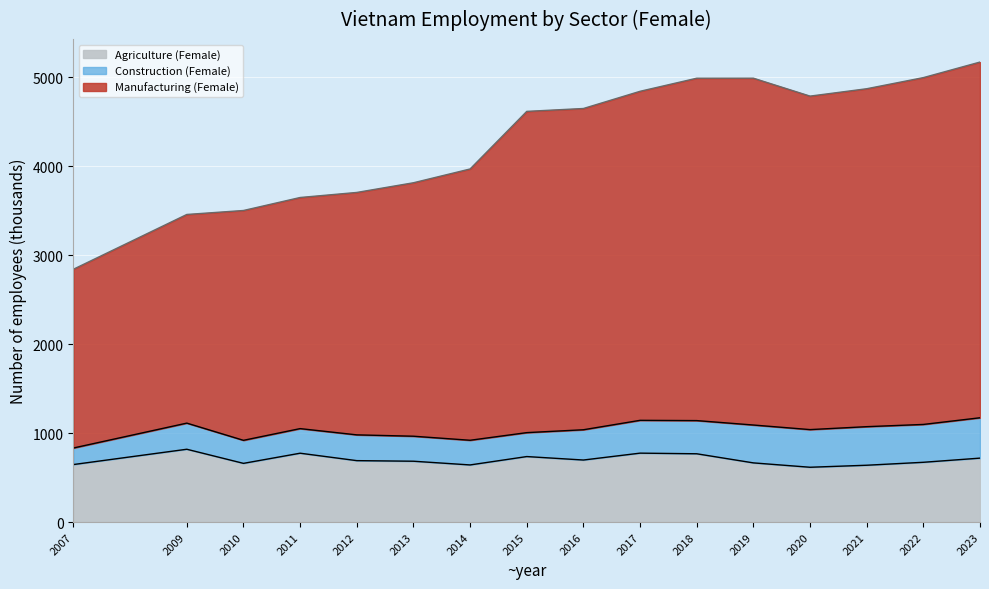

In Agriculture (Female), how many points are higher than both neighbors (excluding endpoints)?

4